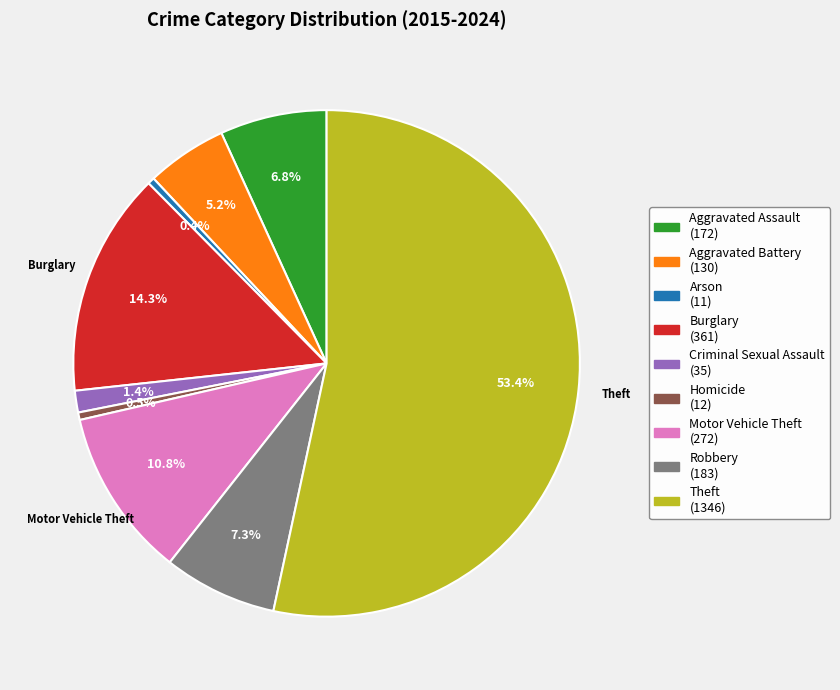

Is there any slice that represents more than half of the pie?

Yes